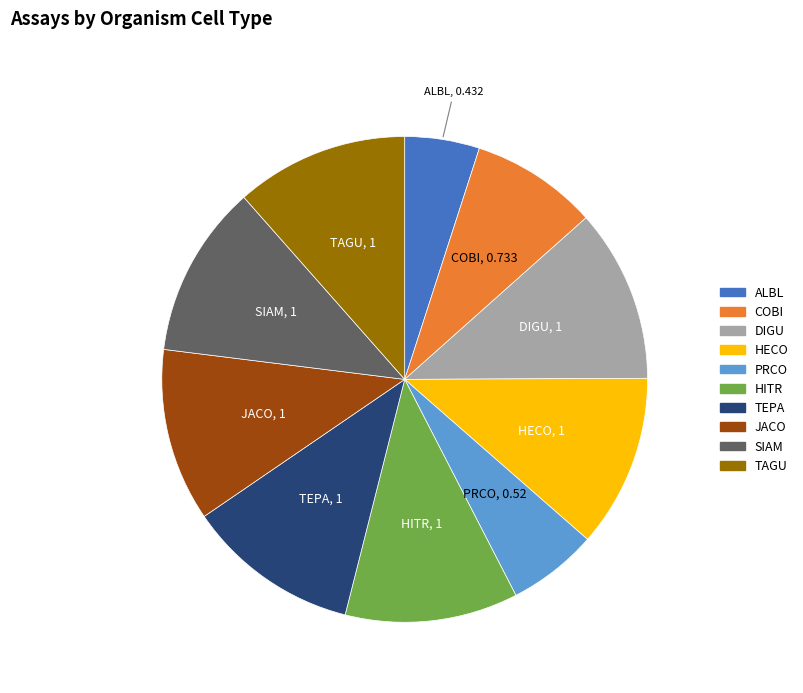

Is the sum of HECO and TEPA greater than half?

No